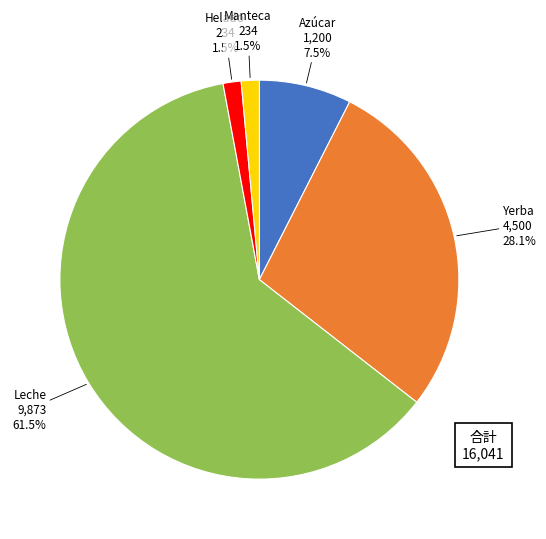

To the nearest percent, what is the difference between the largest and smallest slice percentages?

60%